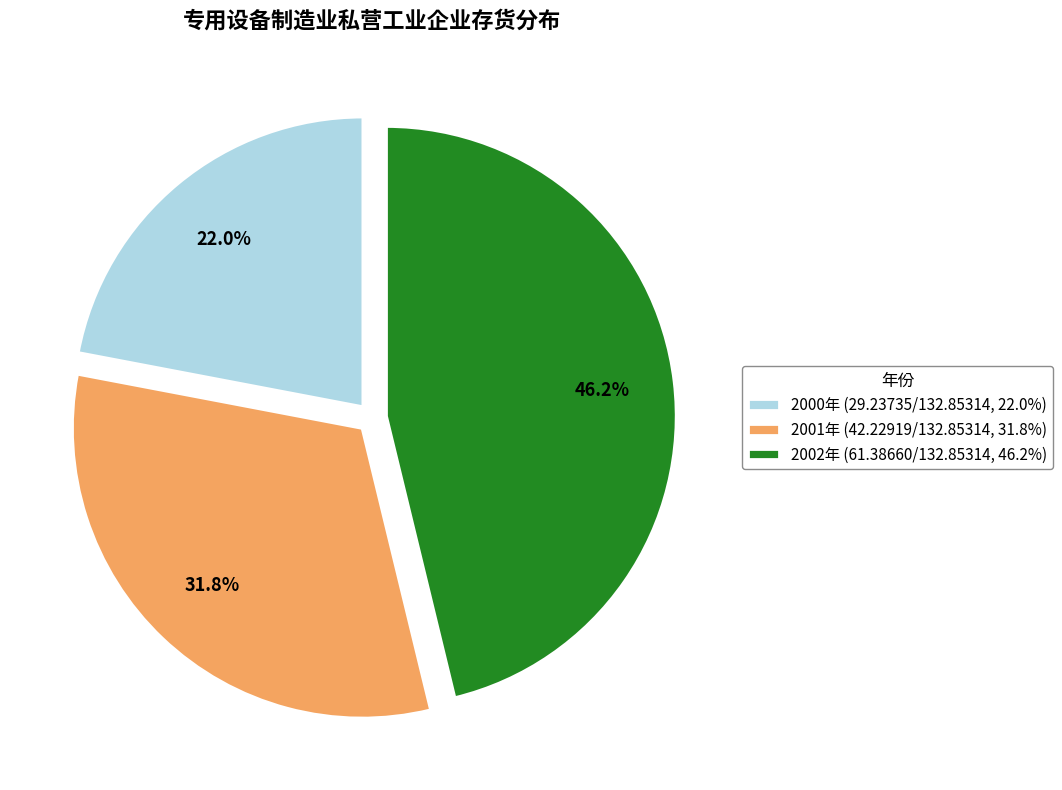

How many slices are in this pie chart?

3